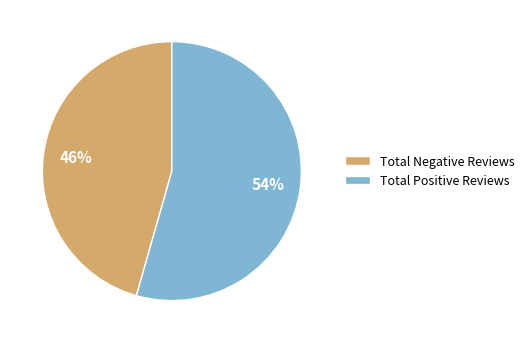

Which slice represents more than half of the pie?

Total Positive Reviews